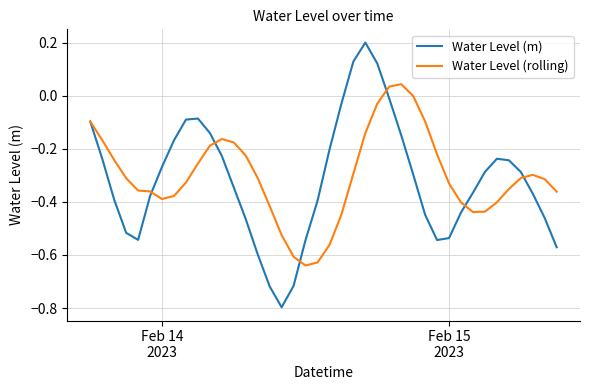

What is the minimum value shown in the chart?

-0.8